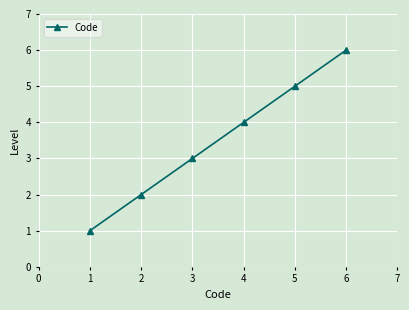

How many data points are less than 4?

3